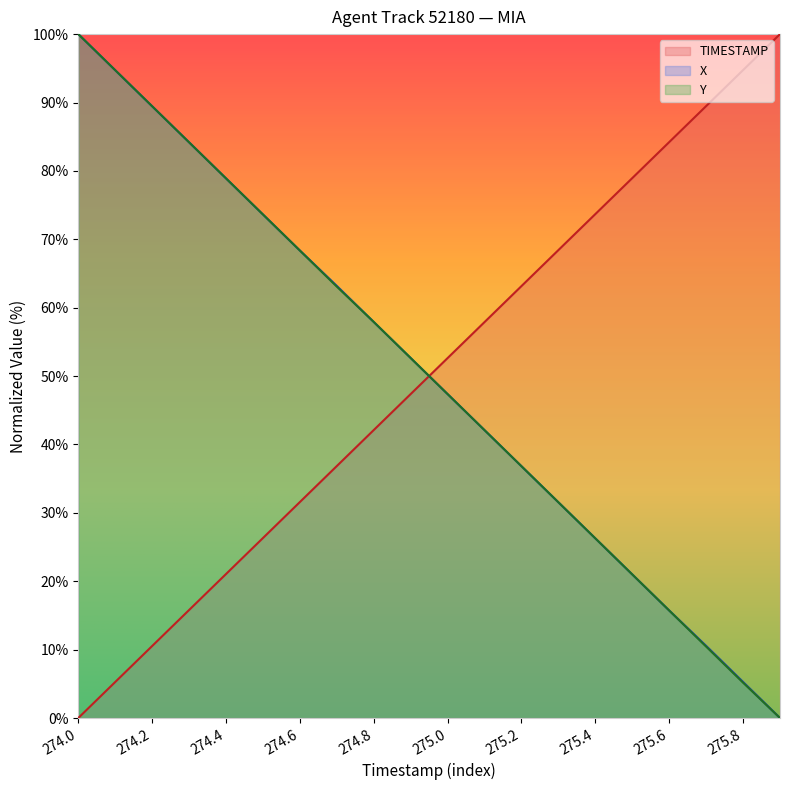

What is the spread (max minus min) of values at 274.4?

57.9